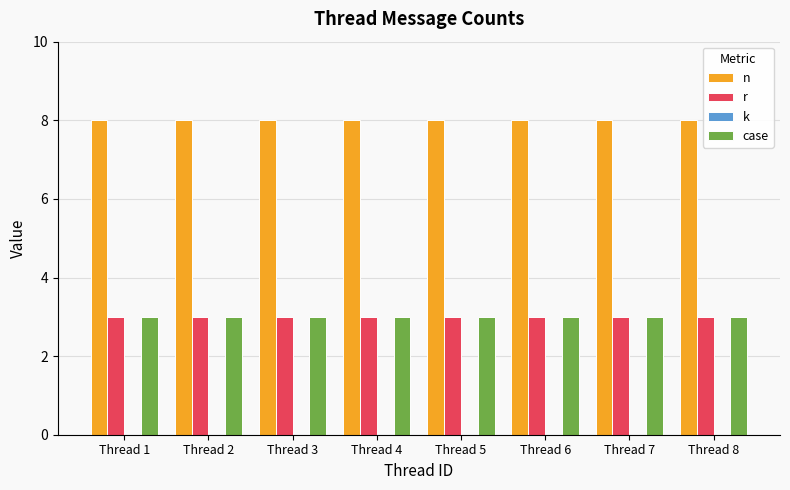

What is the spread (max minus min) of values at Thread 1?

5